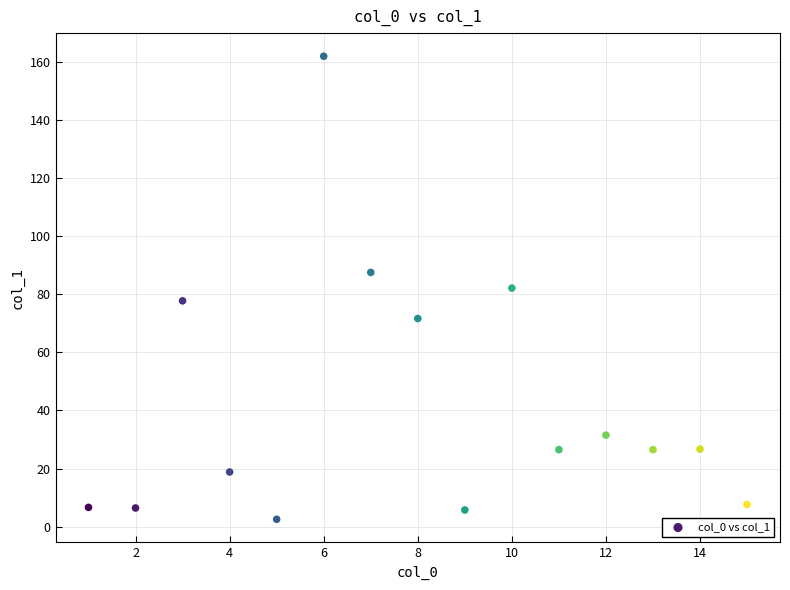

What is the range of Y values (max minus min)?

159.6